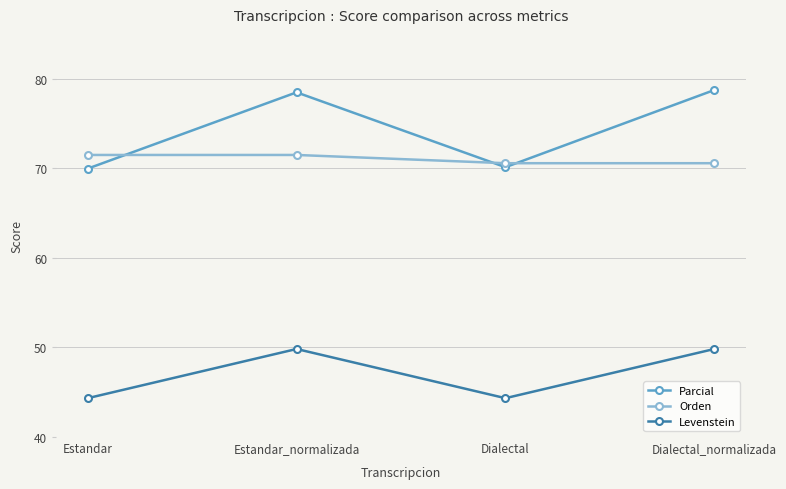

List the series in order of their peak value, highest first.

Parcial, Orden, Levenstein